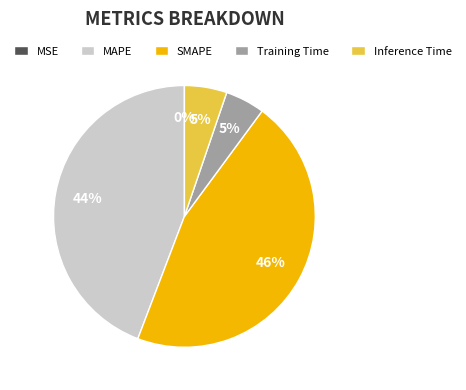

Is there a majority slice in this chart?

No